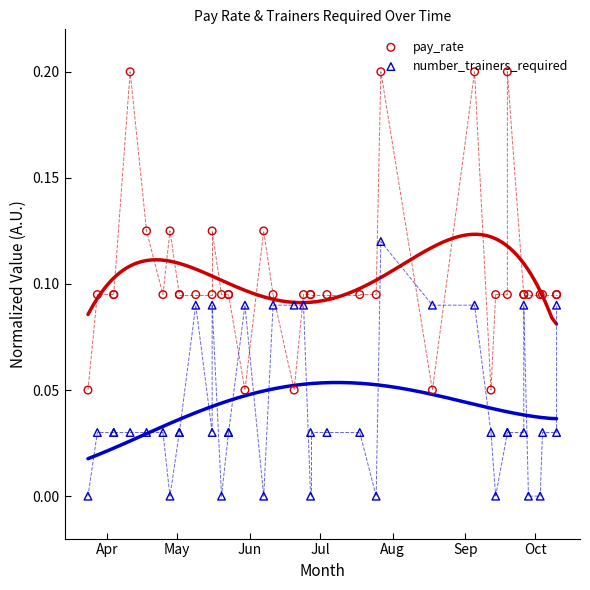

Which series reaches the maximum Y coordinate?

pay_rate